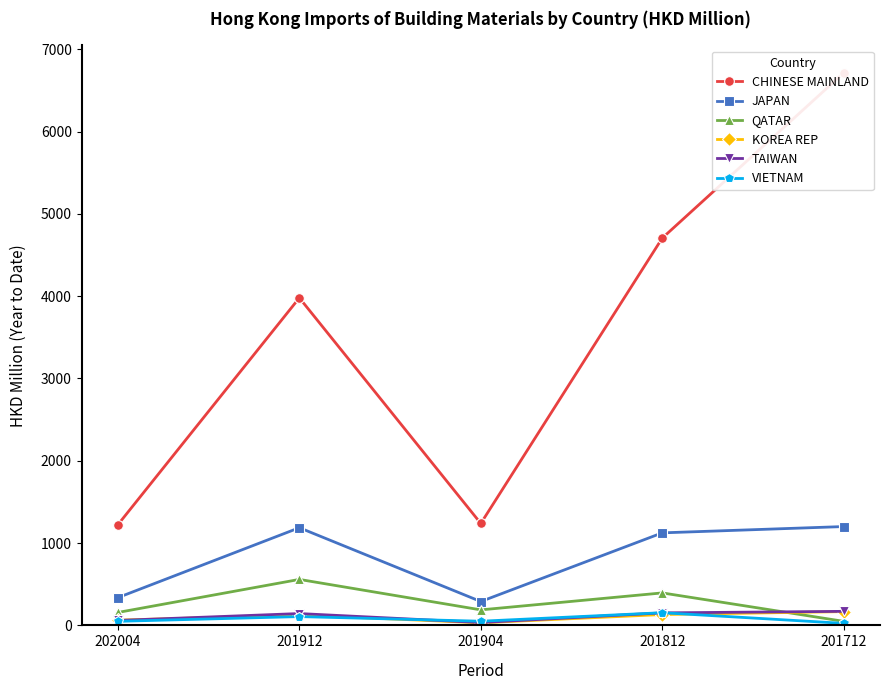

Which series changed the most between 202004 and 201904?

JAPAN